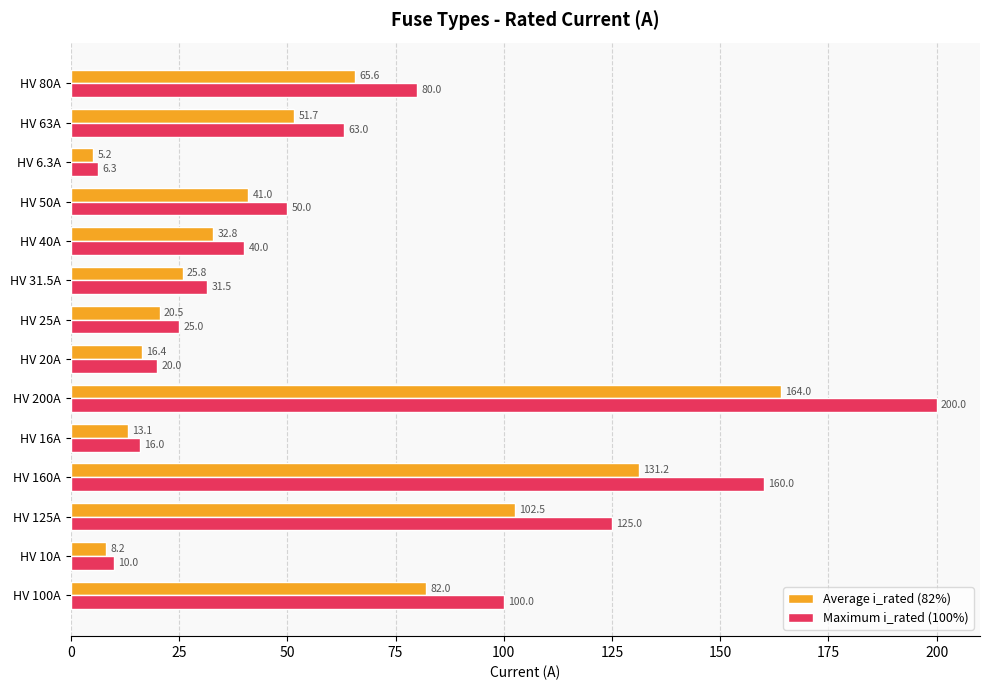

Which series changed the most between HV 10A and HV 31.5A?

Maximum i_rated (100%)